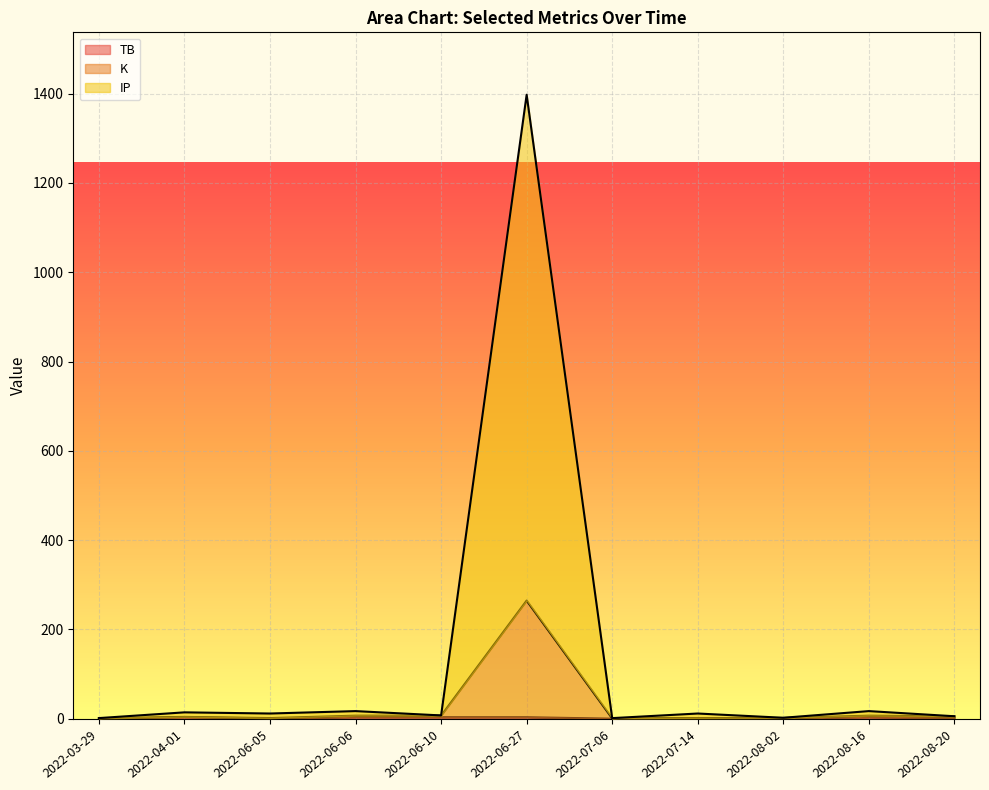

What is the value of the K point at the 6th from the left?

264.6